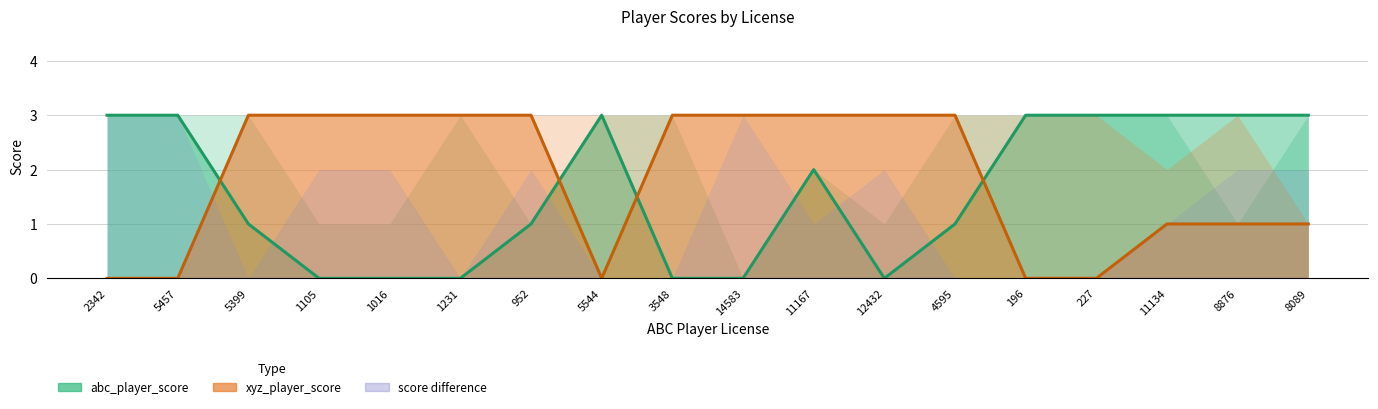

True or false: abc_player_score has a value of 0 at 1105.

True